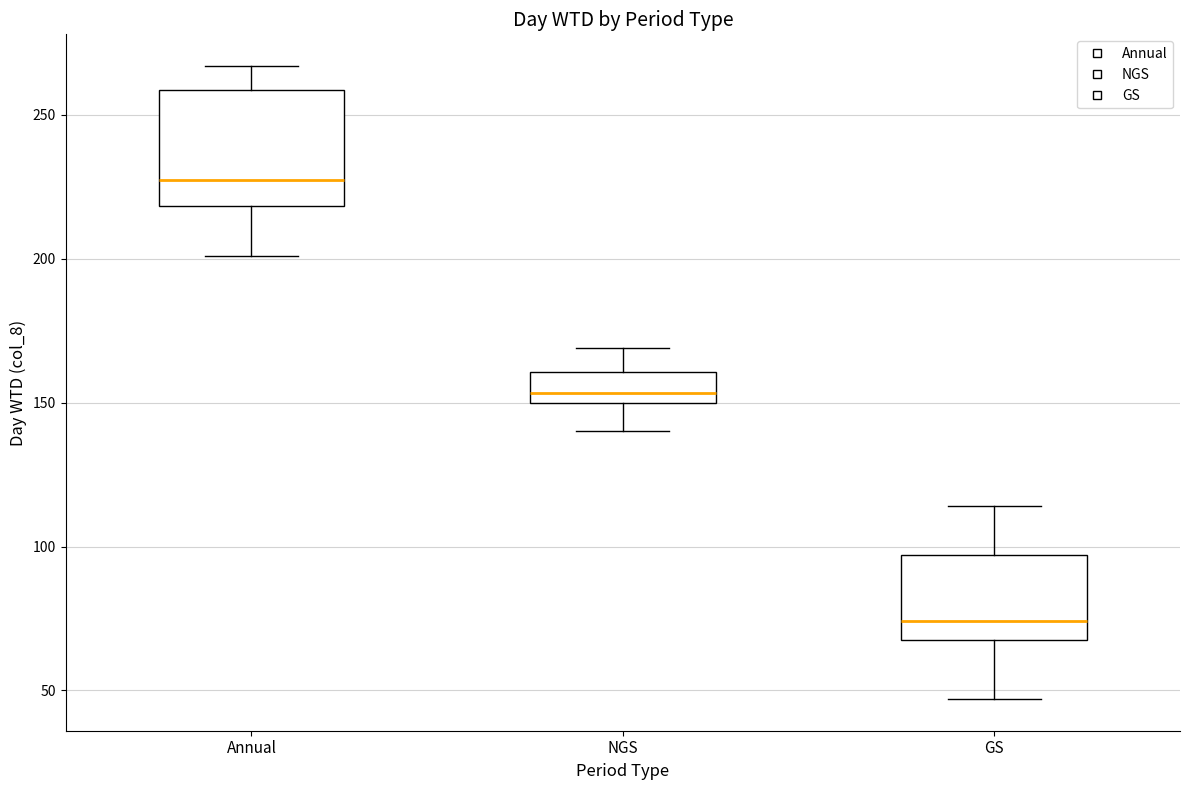

Reading left to right, transcribe this box plot: for each box, give where its median line is, the range the box spans, and where its two whiskers end, as read against the y-axis. The values are not printed on the chart, so give them approximately, as read against the axis.

Annual: median 230, box 220 to 260, whiskers 200 to 265
NGS: median 155, box 150 to 160, whiskers 140 to 170
GS: median 75, box 70 to 95, whiskers 45 to 115